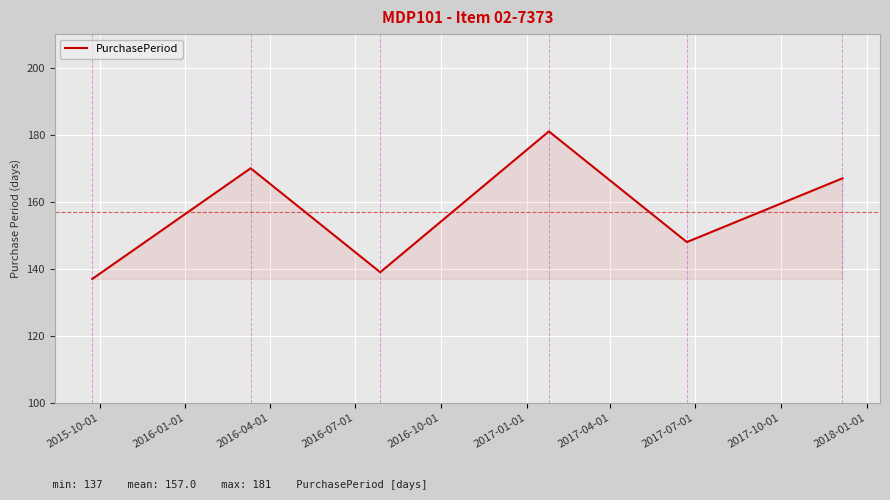

Reading left to right, extract all data points from this chart.

137	170	139	181	148	167